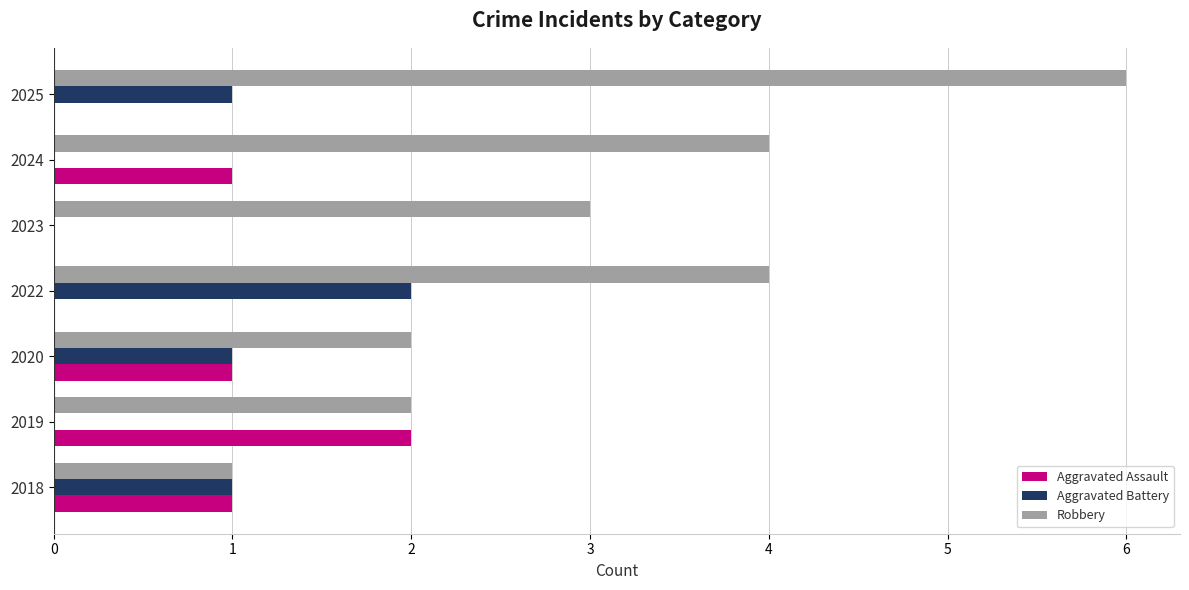

True or false: Aggravated Assault has a value of 3 at 2019.

False